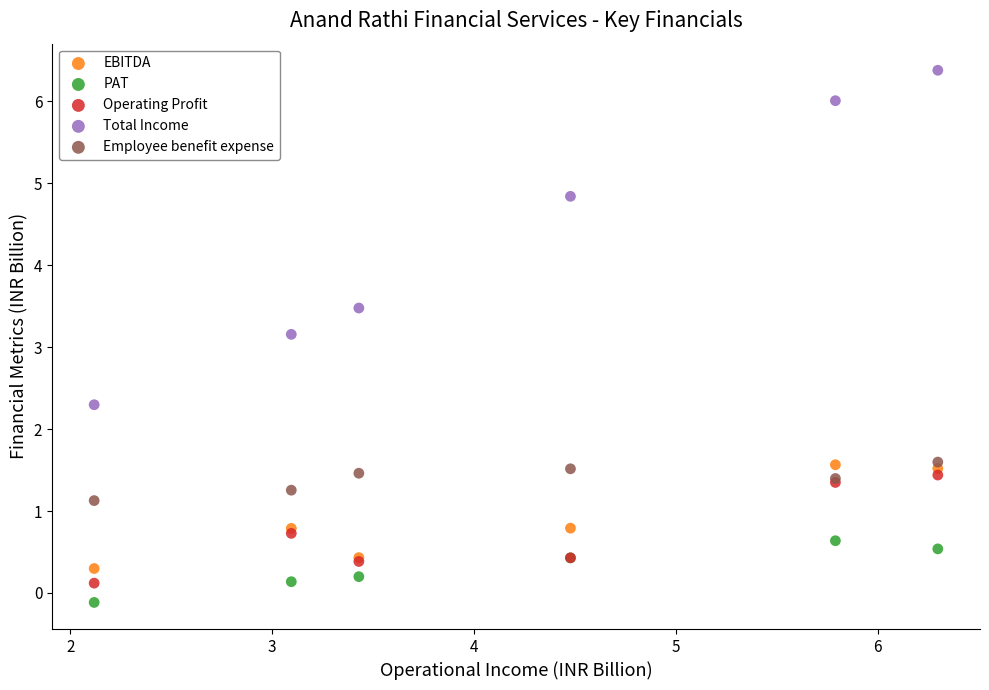

In the Total Income series, what Y value is closest to 4?

3.5